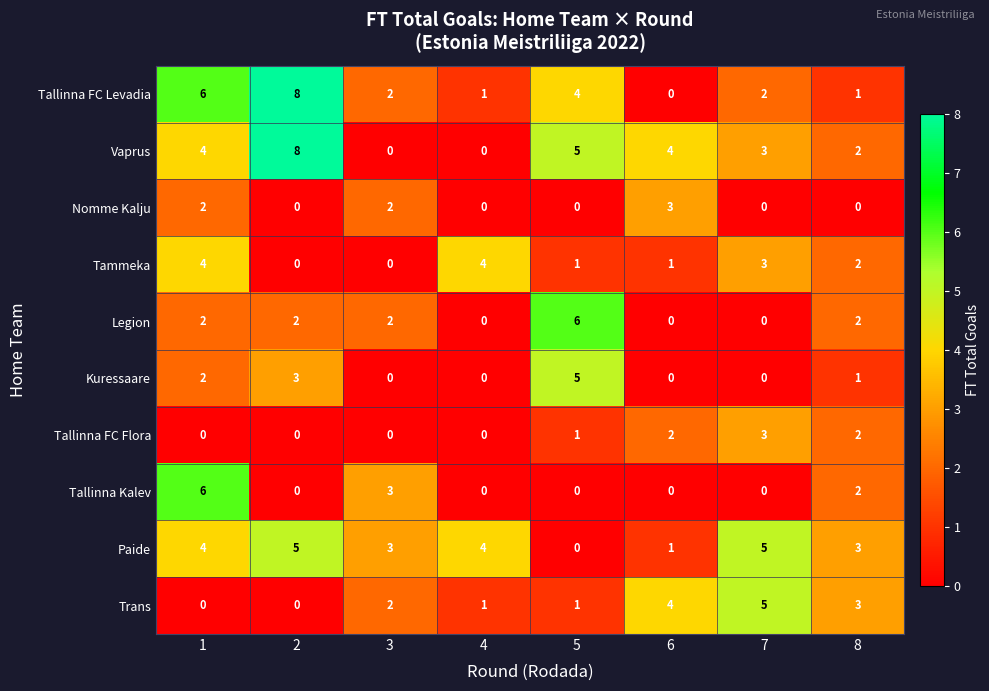

What is the spread (max minus min) of values at 4?

4